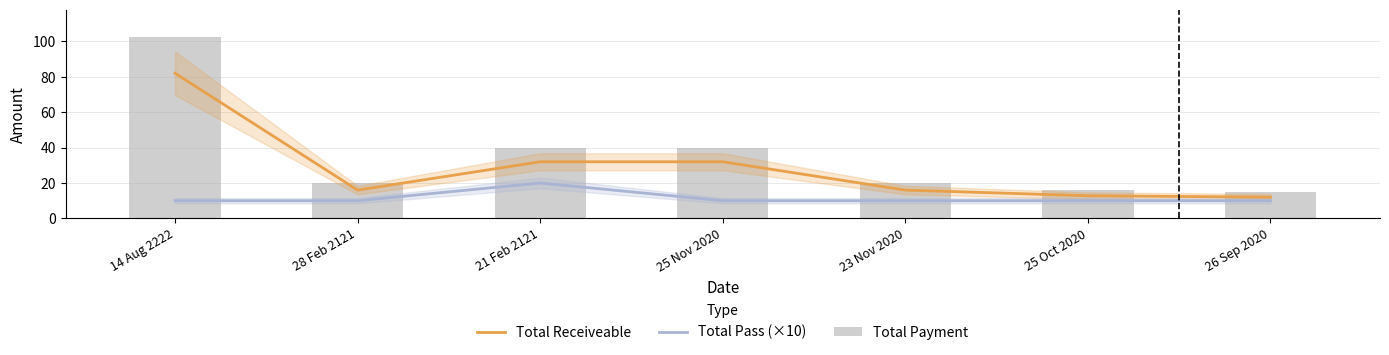

Which series has the largest total across all categories?

Total Payment